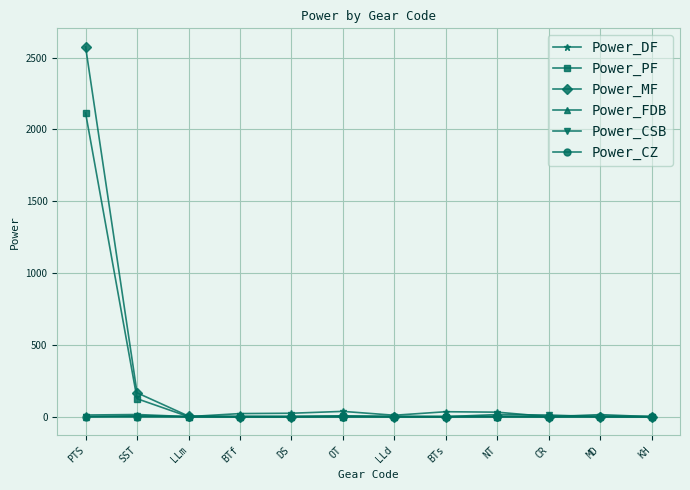

True or false: Power_DF and Power_PF cross at least once.

True